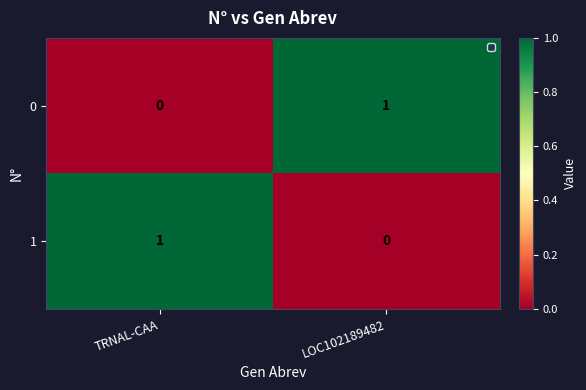

Where is 1 nearest to the value 0?

LOC102189482